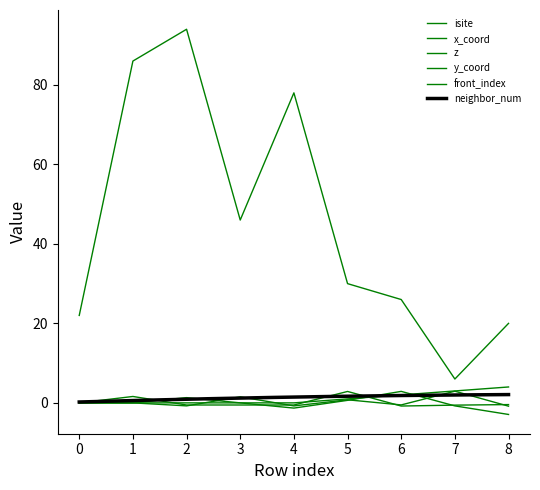

What is the difference between the highest and lowest values at 7?

6.8